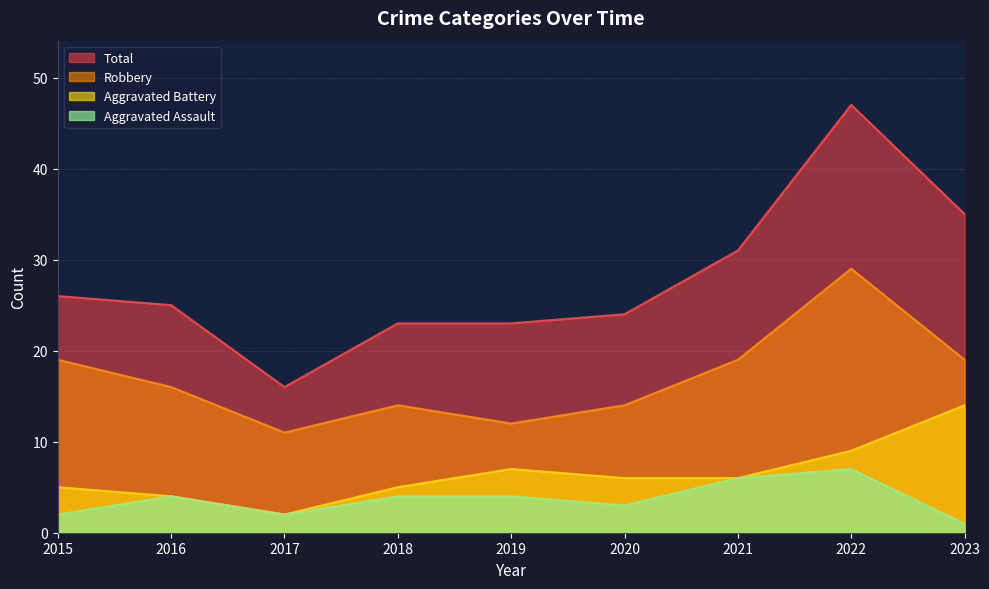

What is the spread (max minus min) of values at 2016?

21